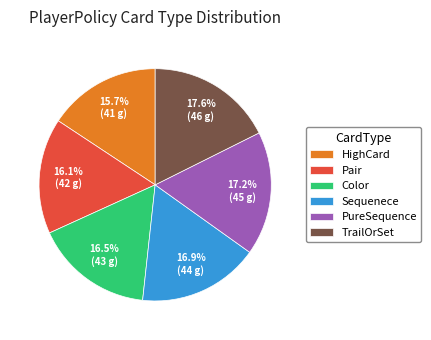

What percentage is the Pair slice, to the nearest percent?

16%